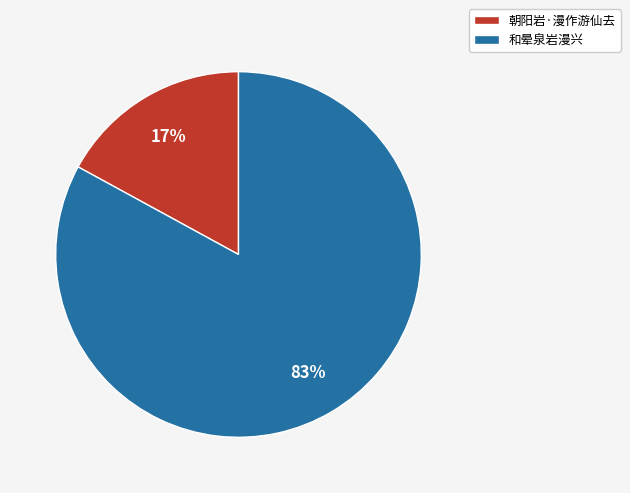

Rank the categories by value from highest to lowest.

和晕泉岩漫兴, 朝阳岩·漫作游仙去